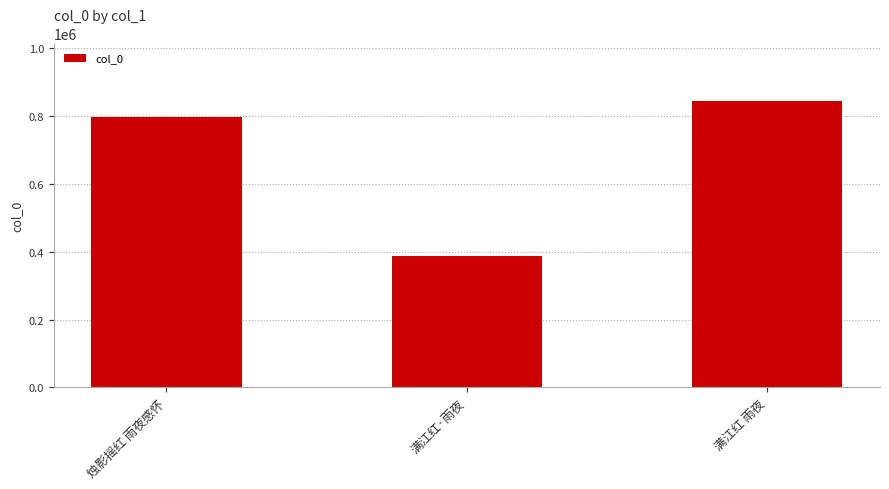

Reading left to right, transcribe all the data shown in this chart.

796788	387642	845235